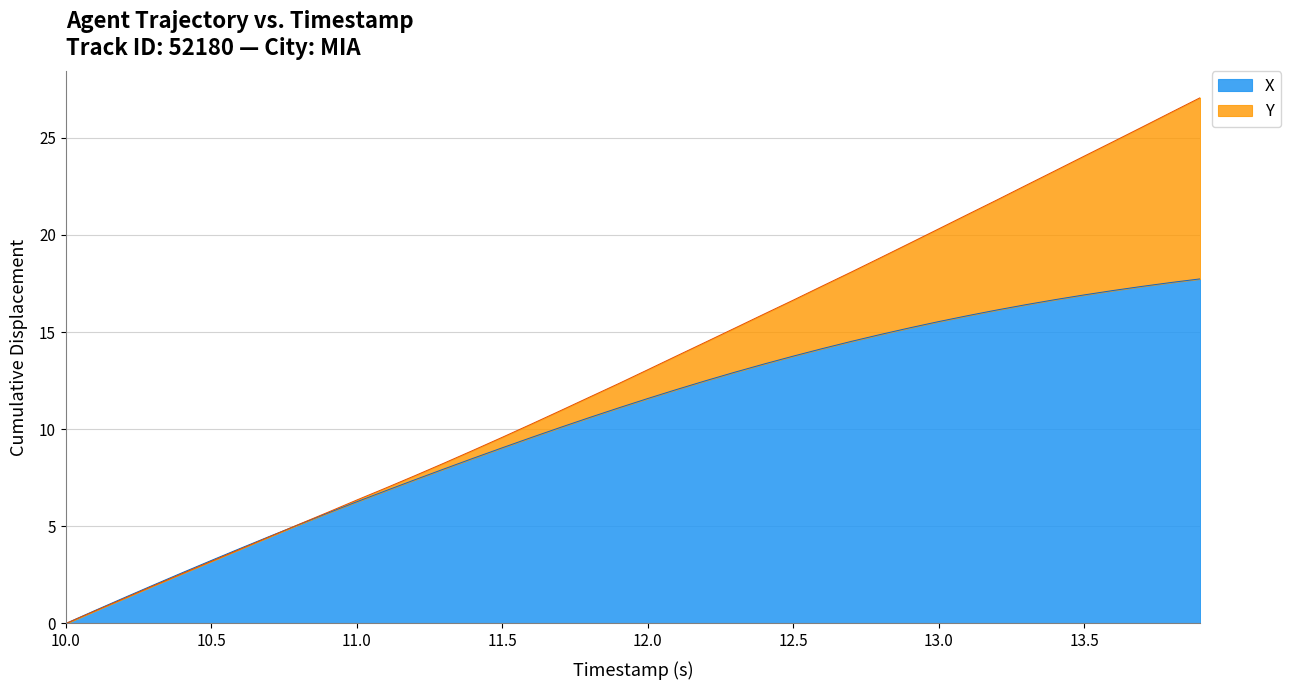

Is it true that X equals 18.2 at 12.0?

False